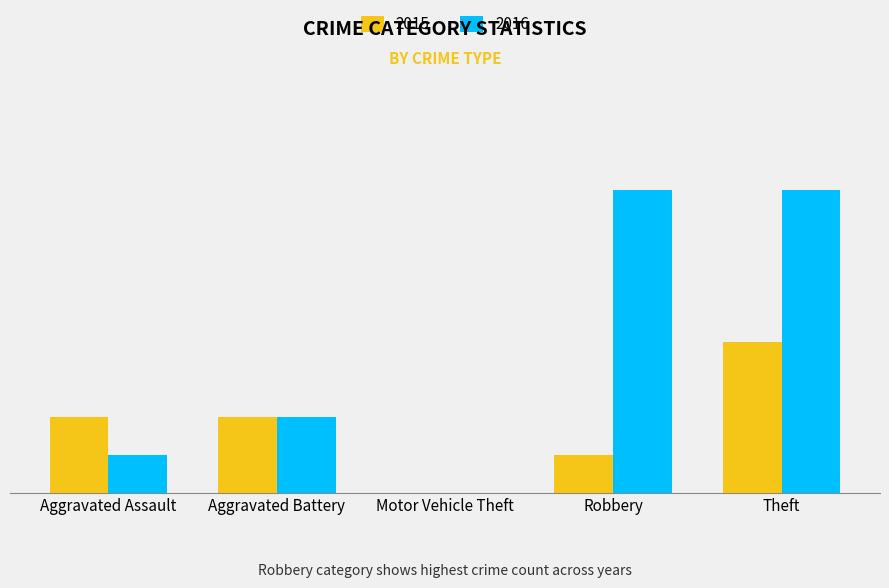

Reading left to right, list all the values displayed in this chart.

2015: Aggravated Assault=2	Aggravated Battery=2	Motor Vehicle Theft=0	Robbery=1	Theft=4
2016: Aggravated Assault=1	Aggravated Battery=2	Motor Vehicle Theft=0	Robbery=8	Theft=8